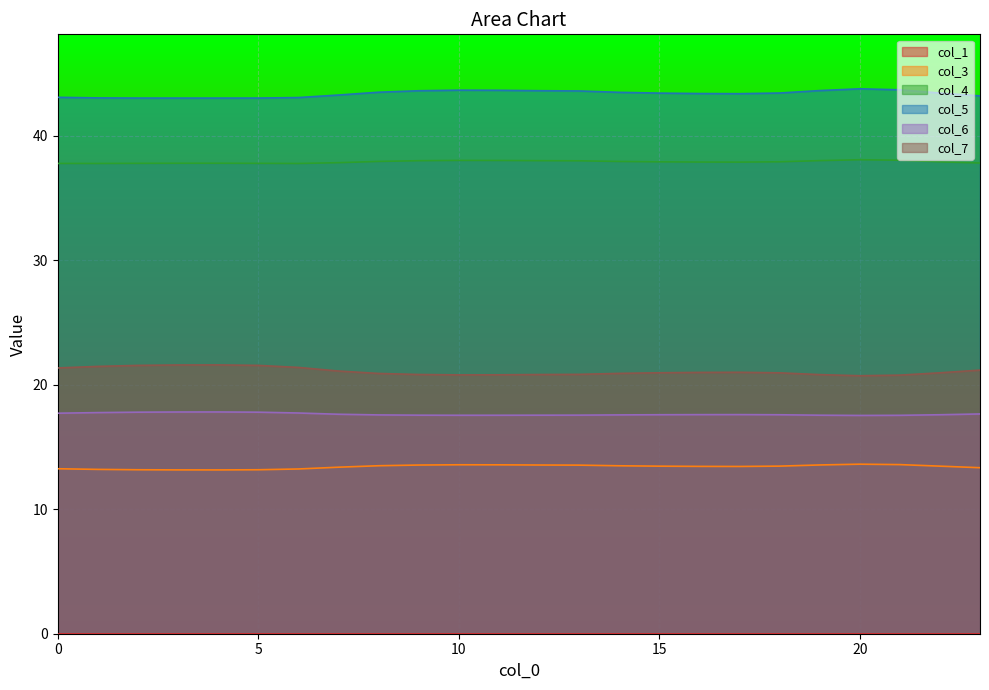

Is it true that col_4 equals 37.9 at 16?

True